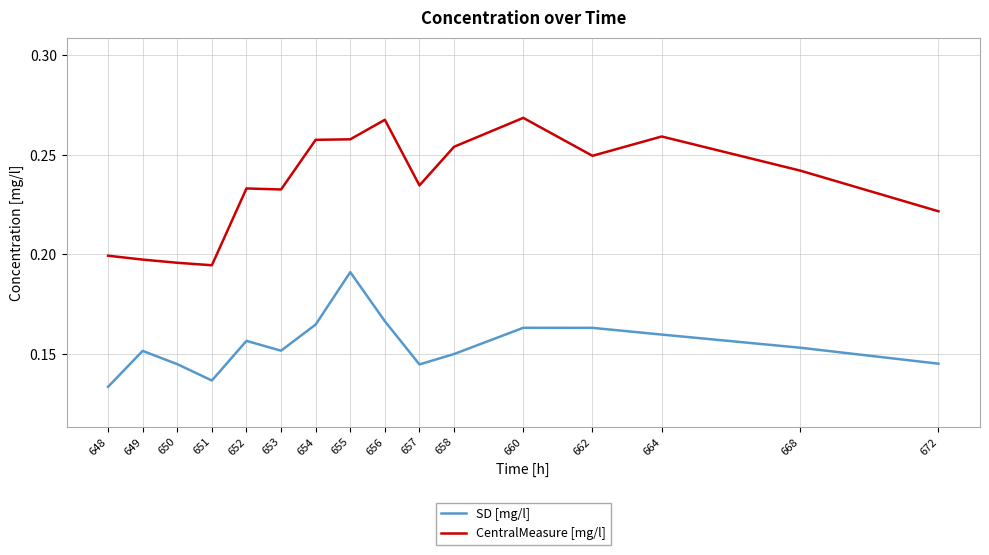

Where is SD [mg/l] nearest to the value 0?

648